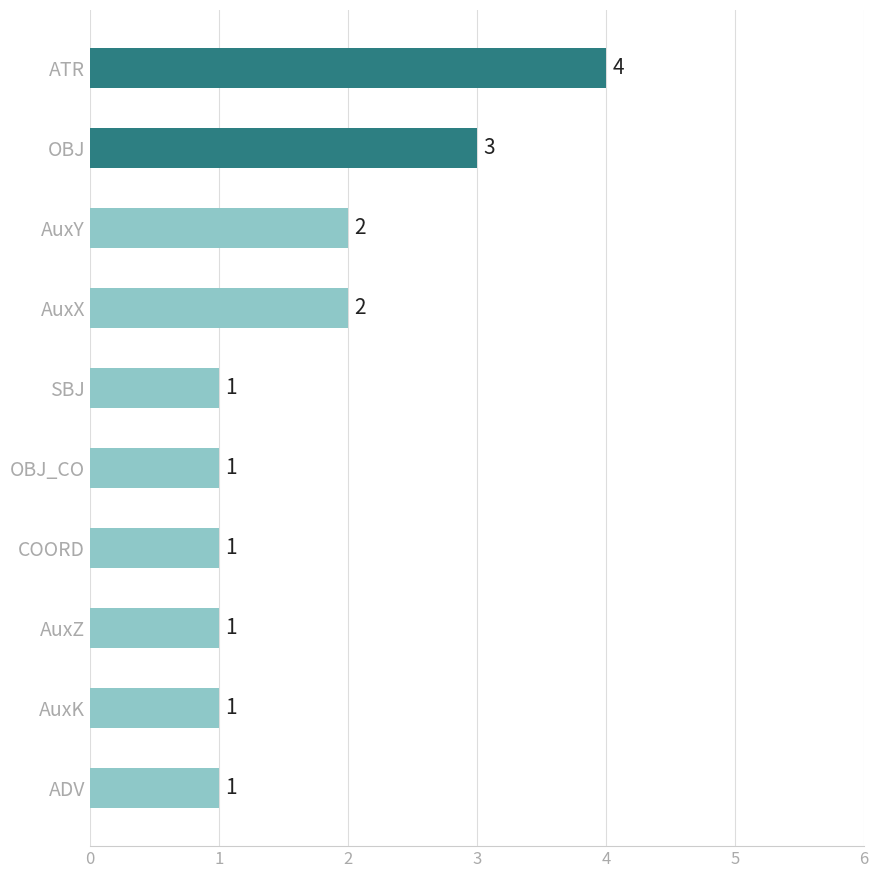

What is the average value?

2